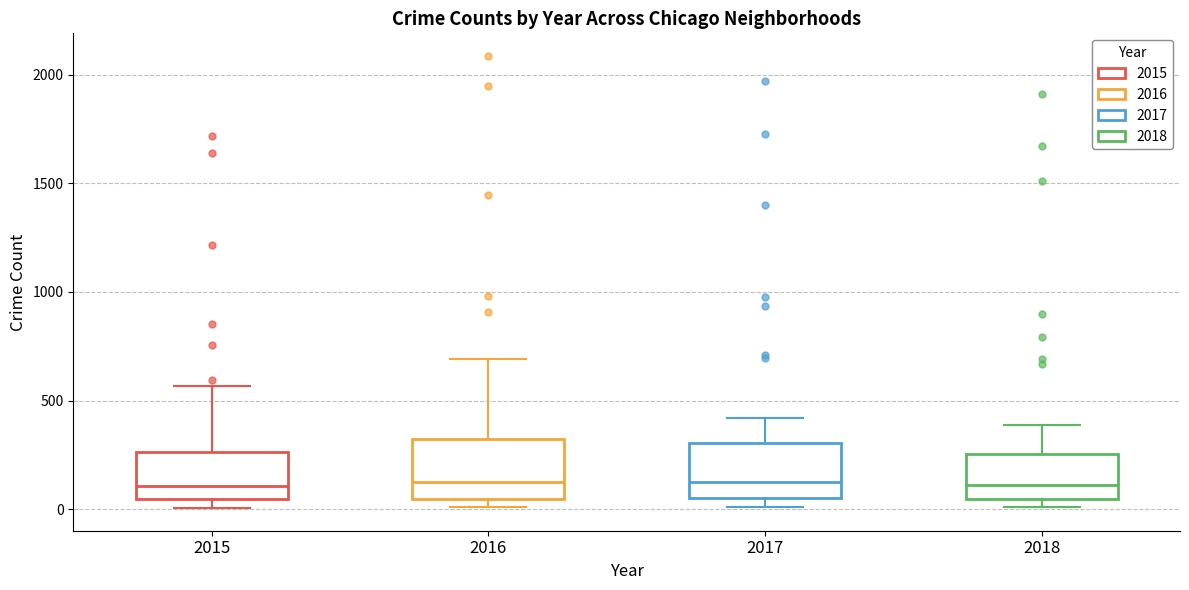

Reading left to right, read every box against the y-axis: the position of its median line, the range the box covers, and the ends of its whiskers. The values are not printed on the chart, so give them approximately, as read against the axis.

2015: median 100, box 50 to 250, whiskers 0 to 550
2016: median 150, box 50 to 300, whiskers 0 to 700
2017: median 100, box 50 to 300, whiskers 0 to 400
2018: median 100, box 50 to 250, whiskers 0 to 400